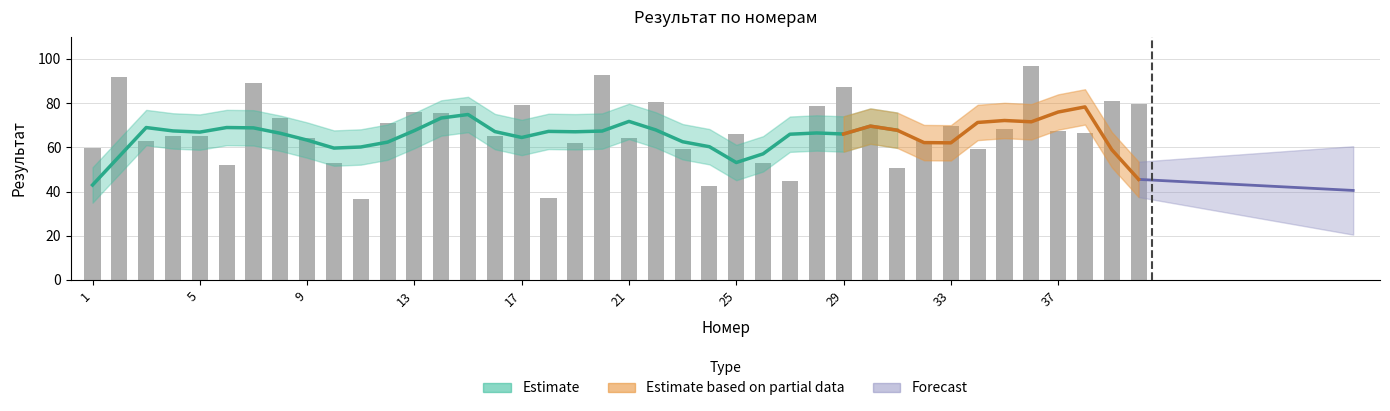

Which category has the highest value across all series?

36